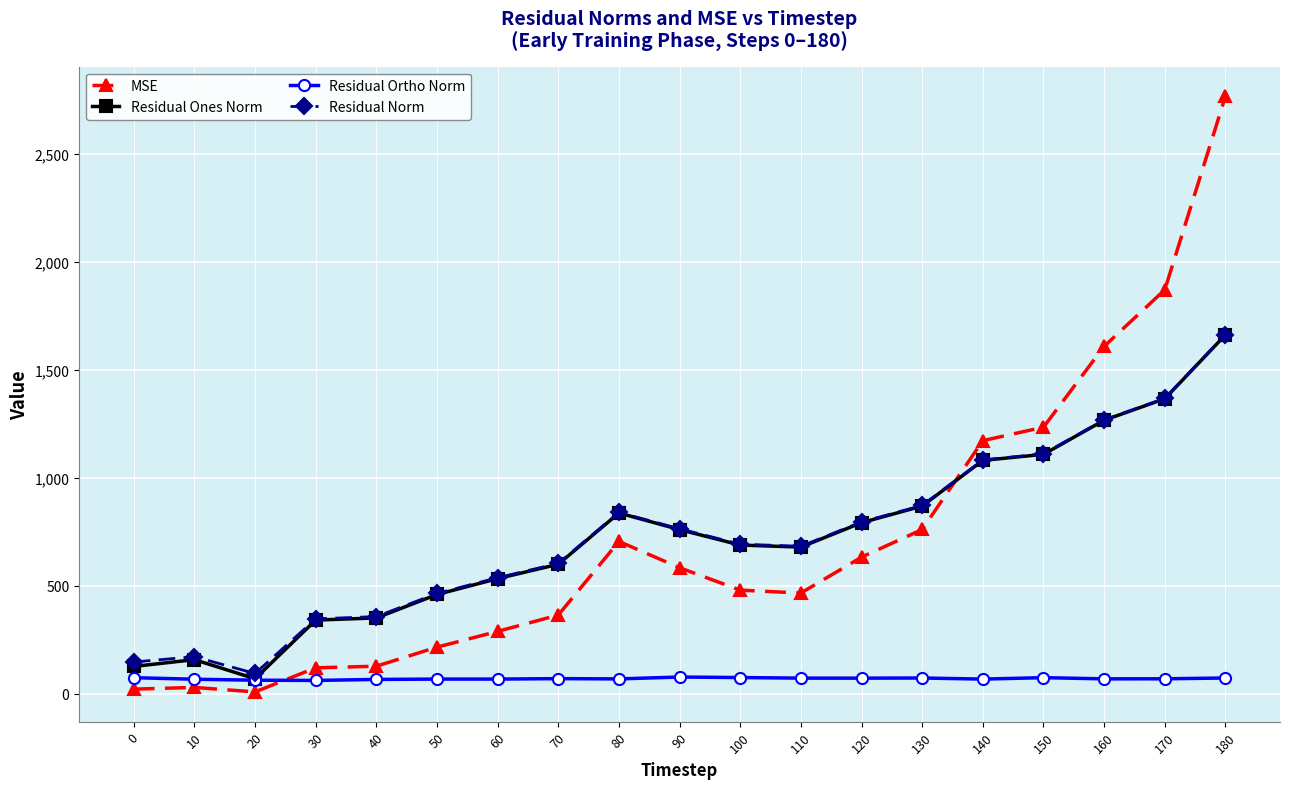

Is the value of Residual Ones Norm at 80 greater than the value of Residual Ortho Norm at 0?

Yes